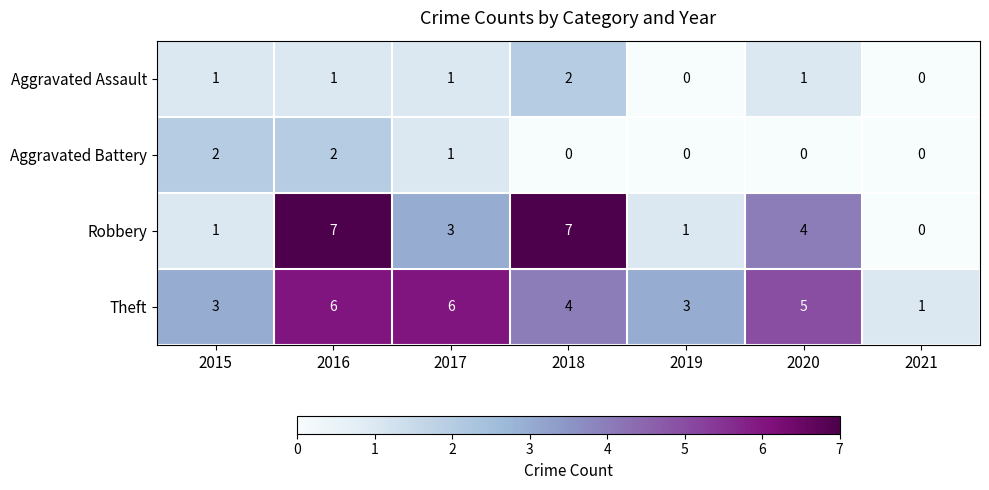

At which label does Robbery first exceed 3?

2016